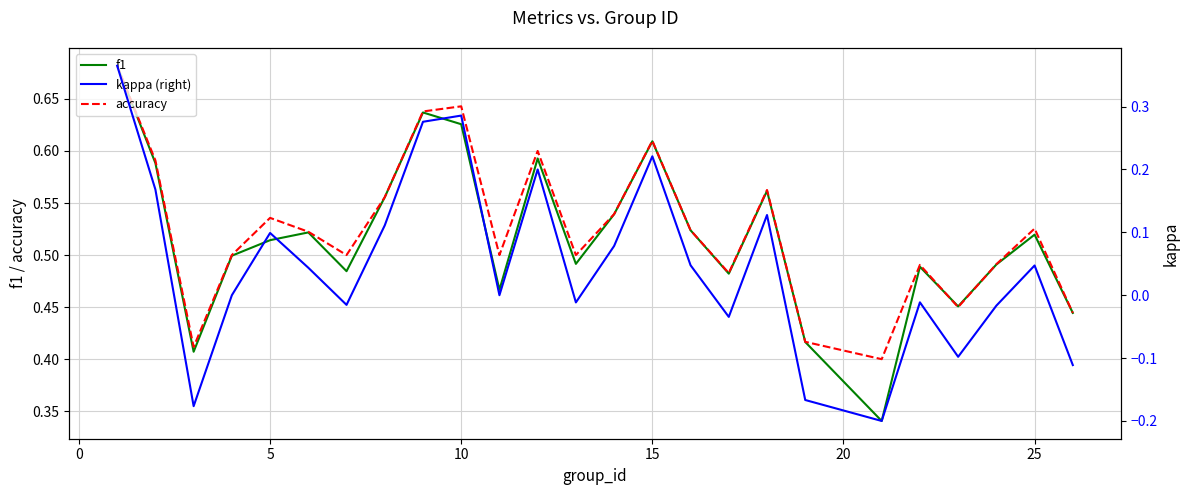

True or false: accuracy has more than 2 points higher than both neighbors.

True